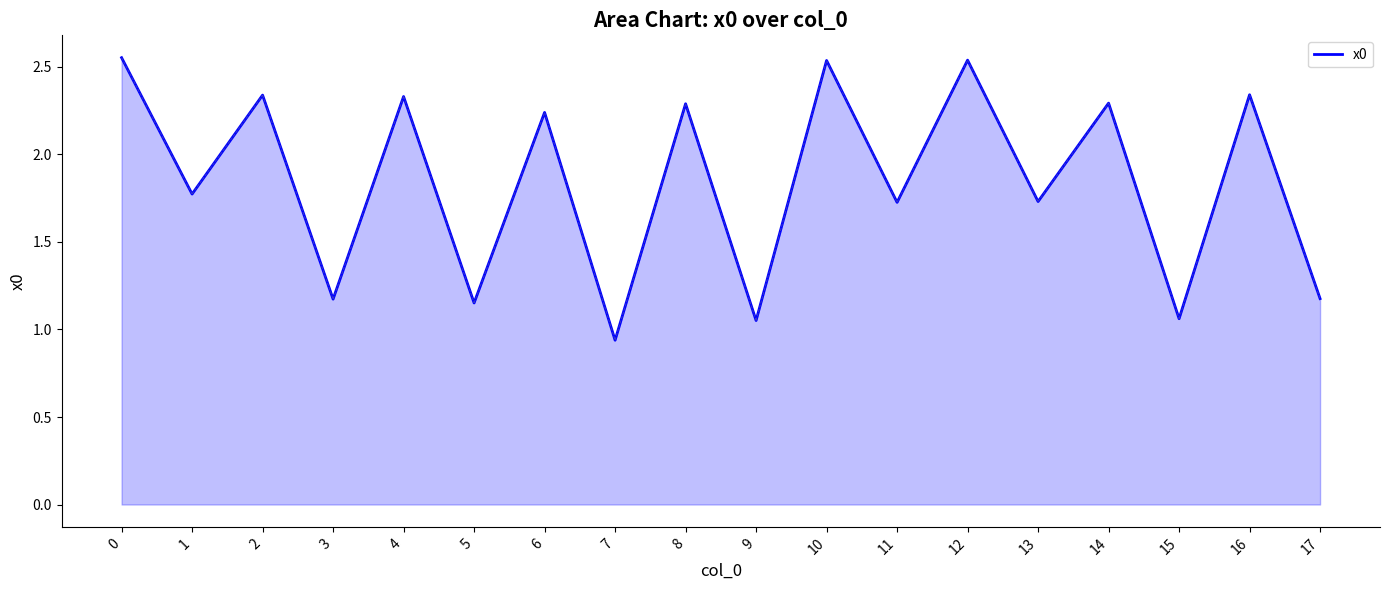

What is the average value?

1.8